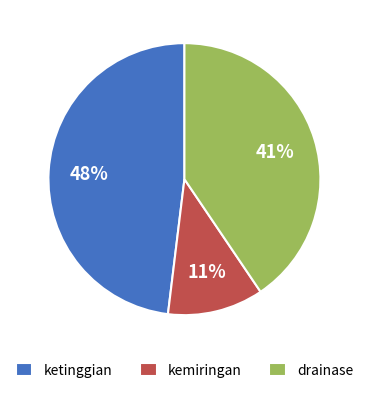

How many segments does this pie chart have?

3